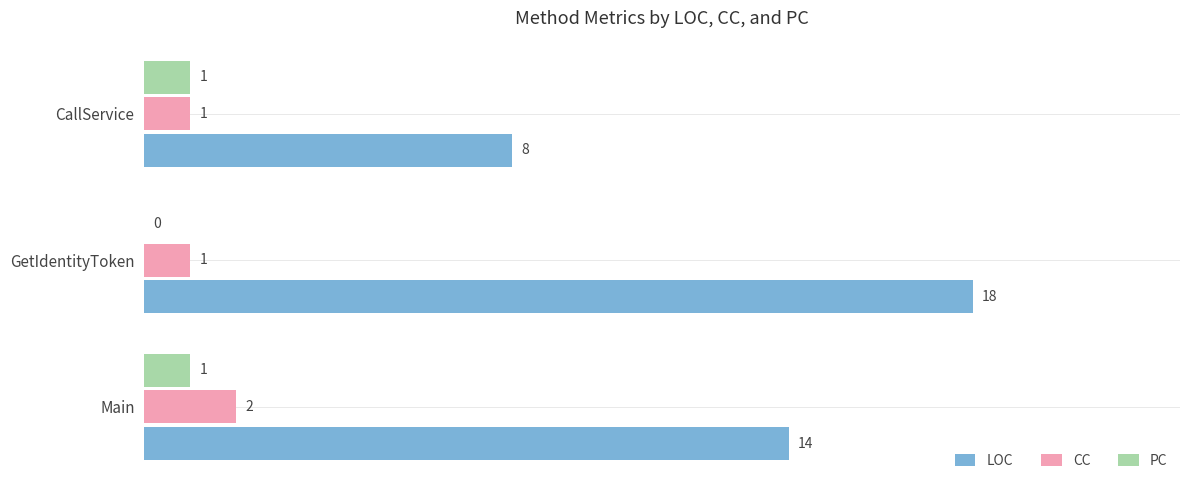

What is the greatest value displayed?

18